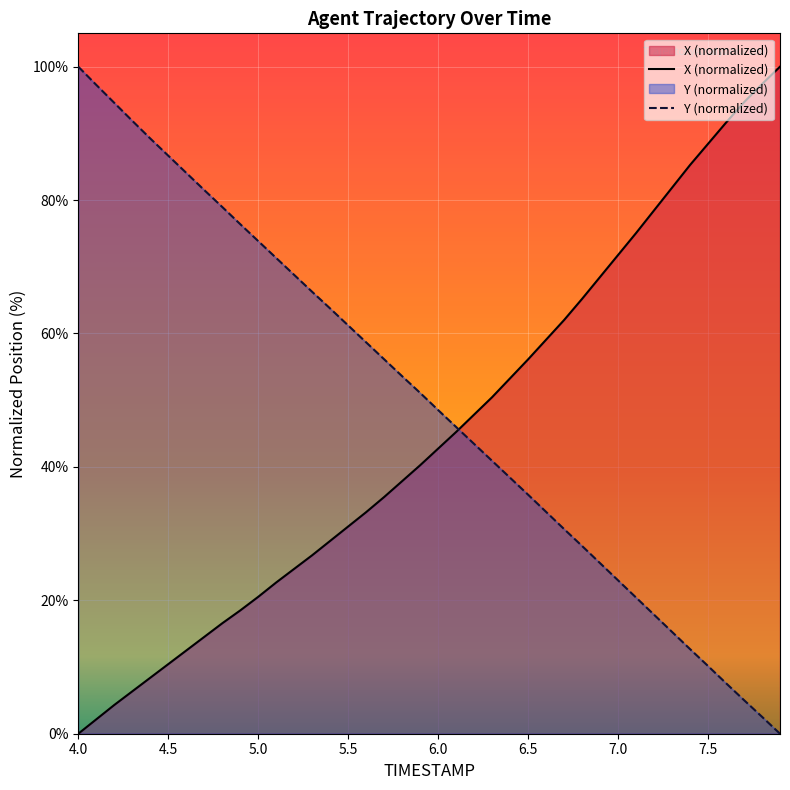

What is the label of the 21st point from the right?

5.9